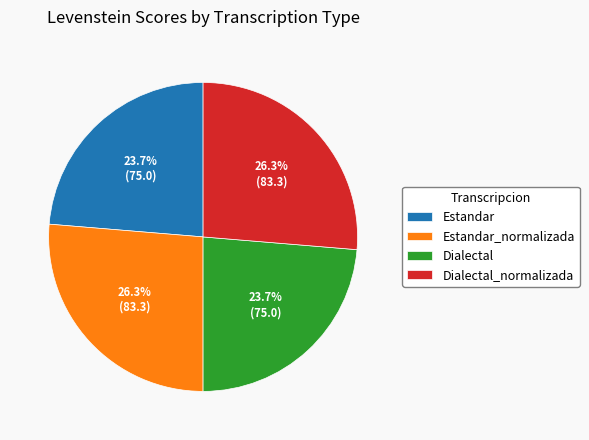

How much of the chart is everything except Dialectal?

76.3%